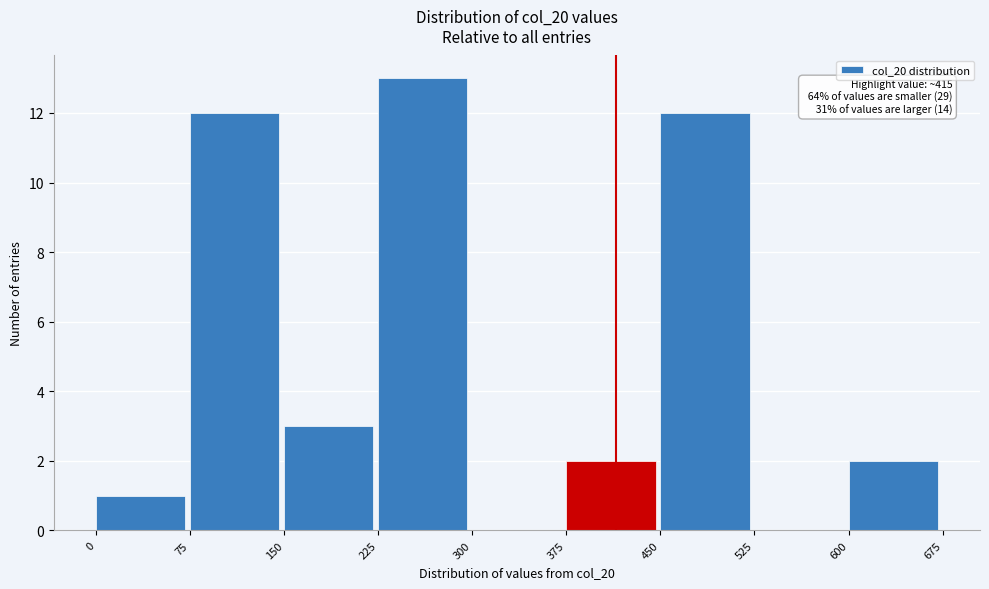

Which range on the x-axis has the tallest bar?

225 to 300